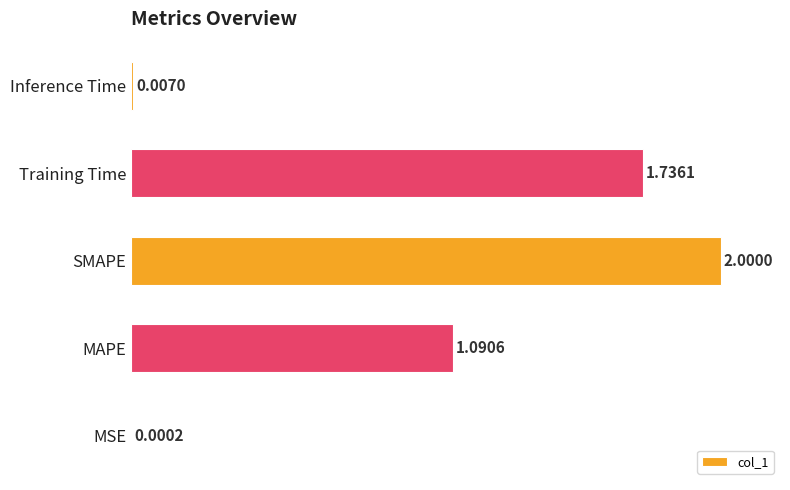

Count the number of categories in the chart.

5